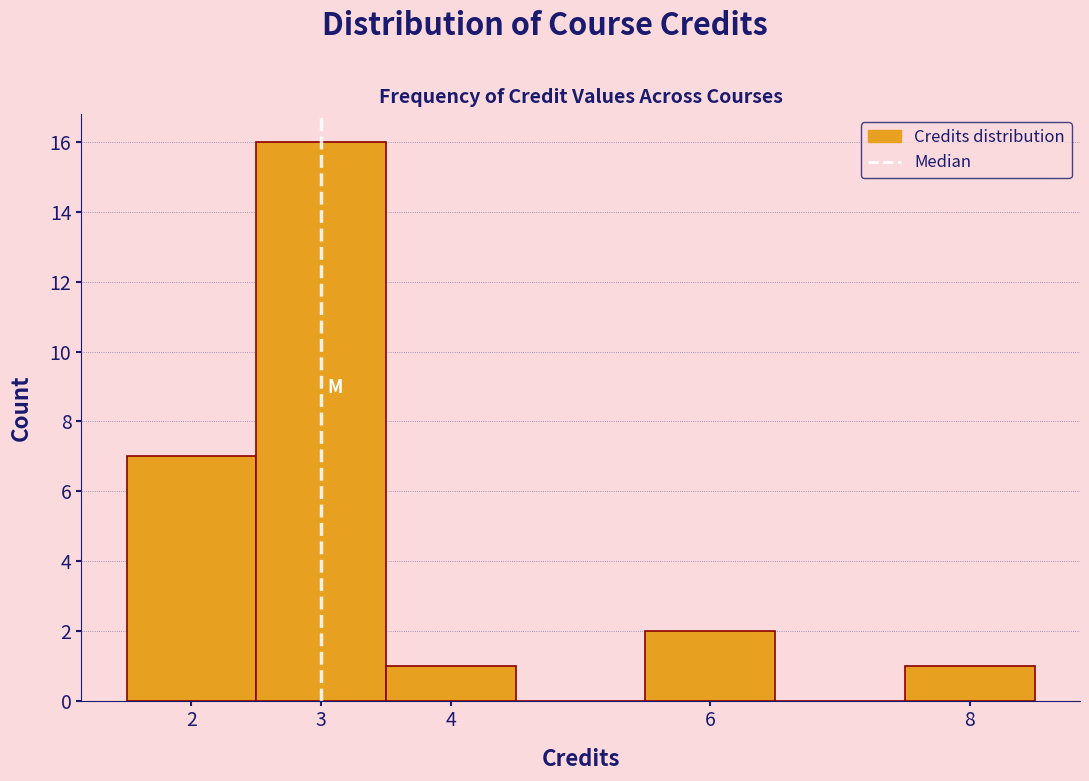

Over which range of the x-axis is the bar tallest?

2.5 to 3.5